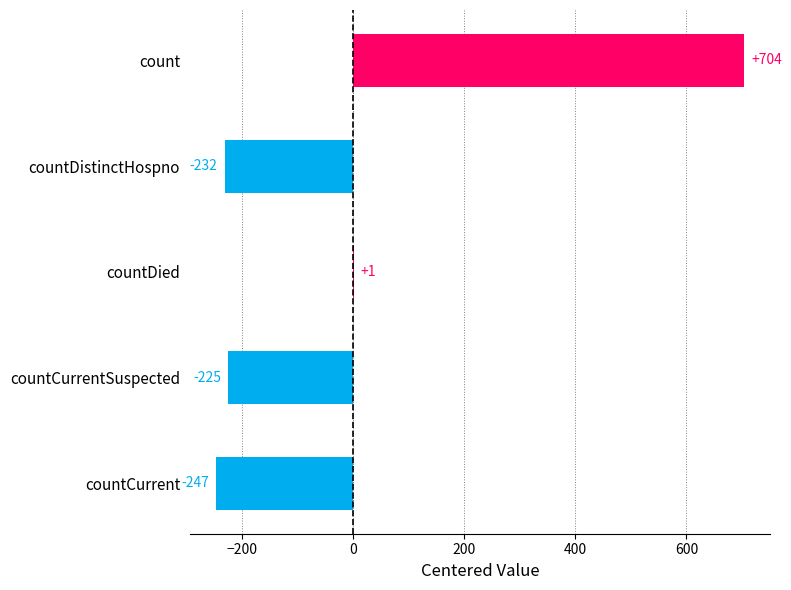

Which label corresponds to the largest value in the chart?

count